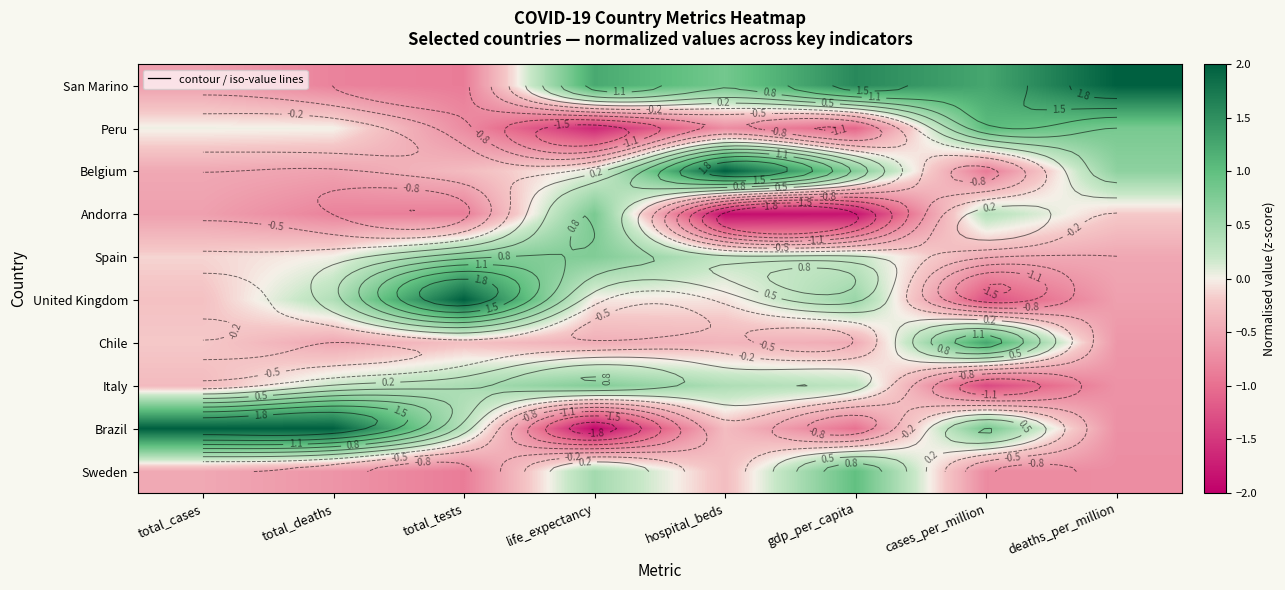

Which label corresponds to the largest value in the chart?

deaths_per_million